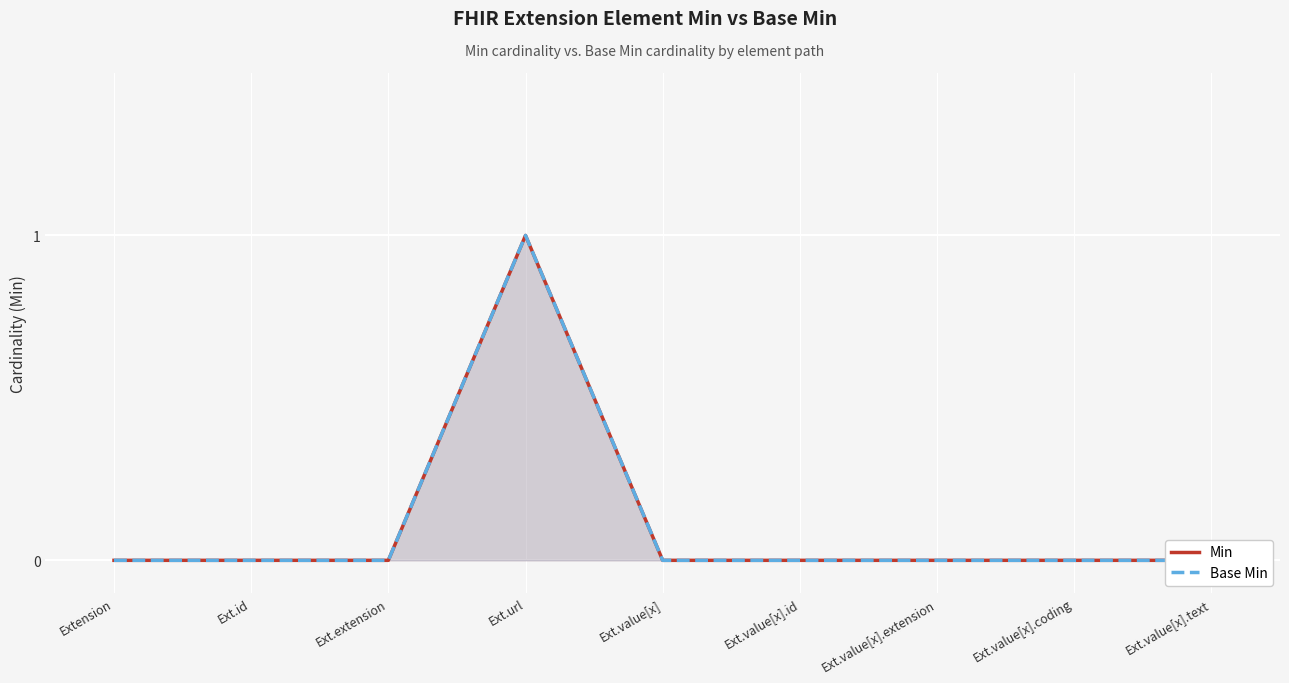

Which series has the largest total across all categories?

Min